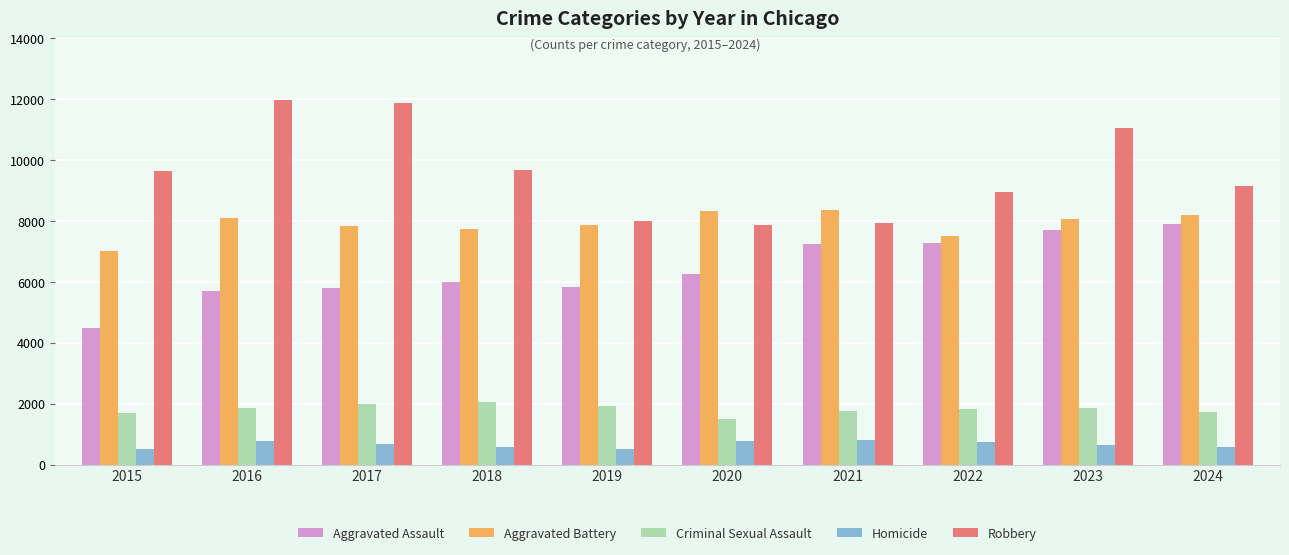

What is the approximate value of Homicide at 2024?

582